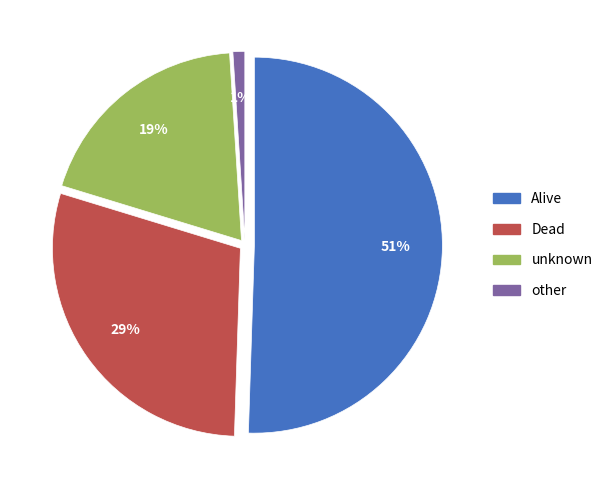

Rank the categories by value from lowest to highest.

other, unknown, Dead, Alive